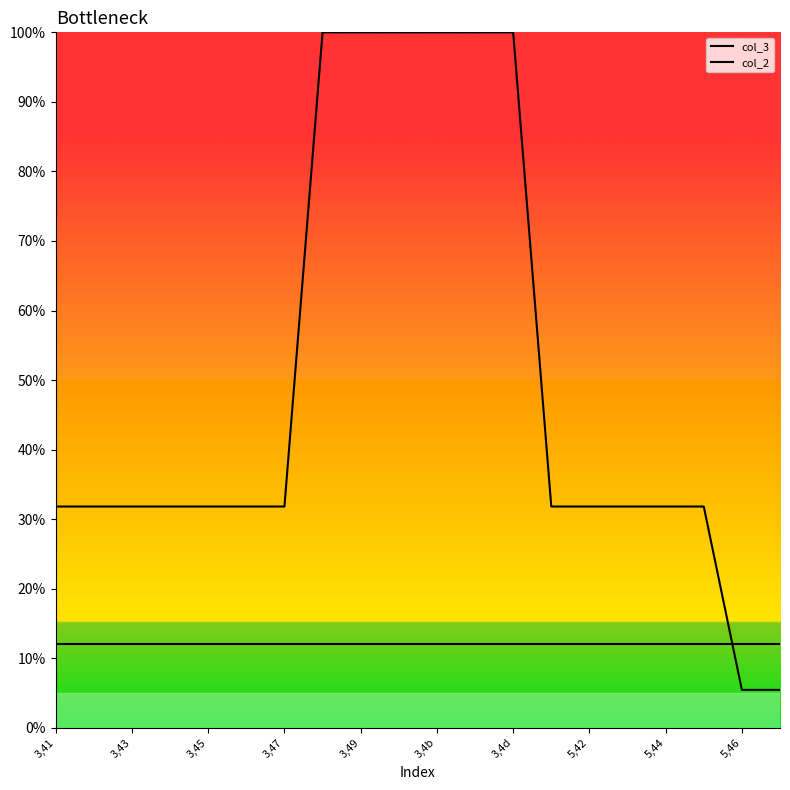

After their last crossing, which series has the higher values: col_2 or col_3?

col_3